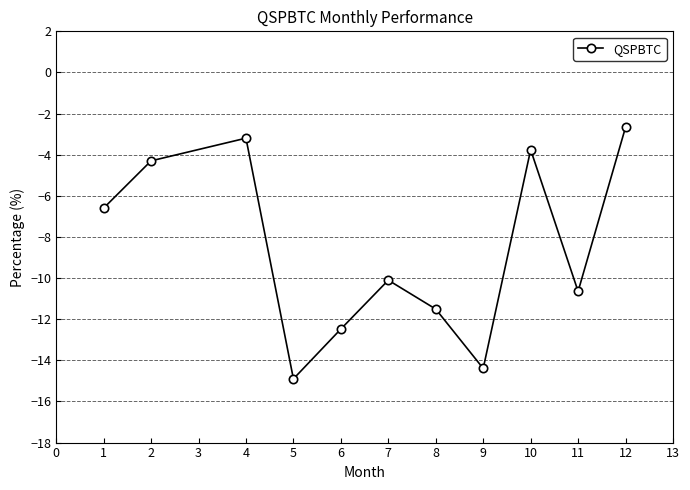

What is the minimum value shown in the chart?

-14.9